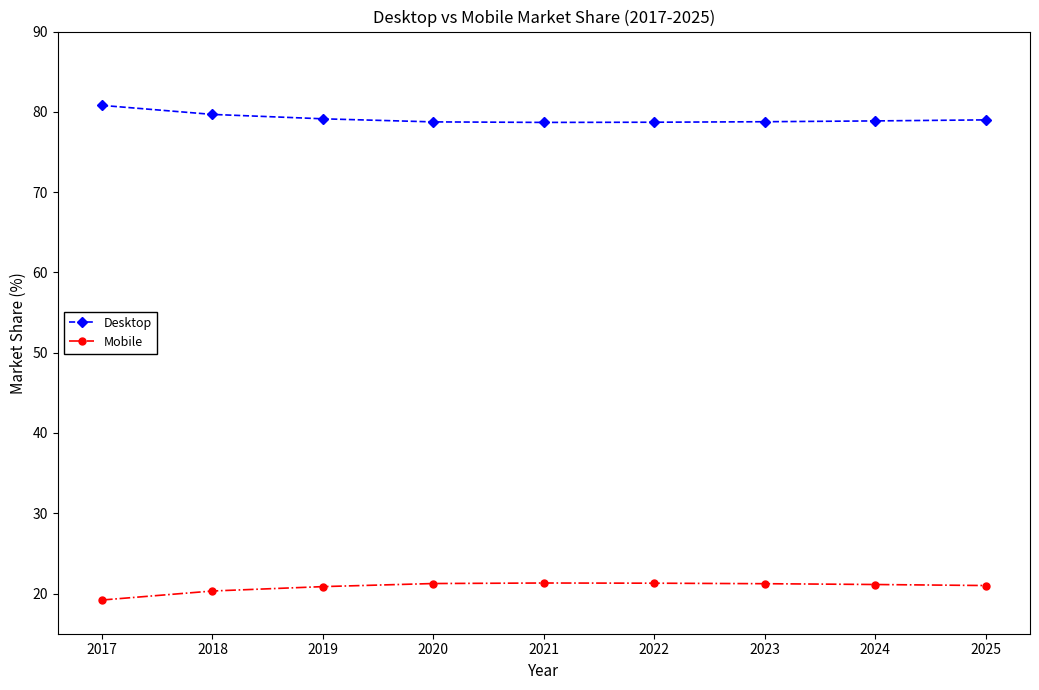

Count the number of categories in the chart.

9